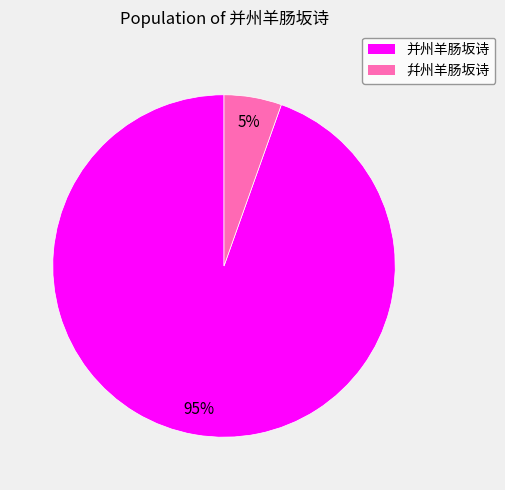

Which slice represents more than half of the pie?

并州羊肠坂诗